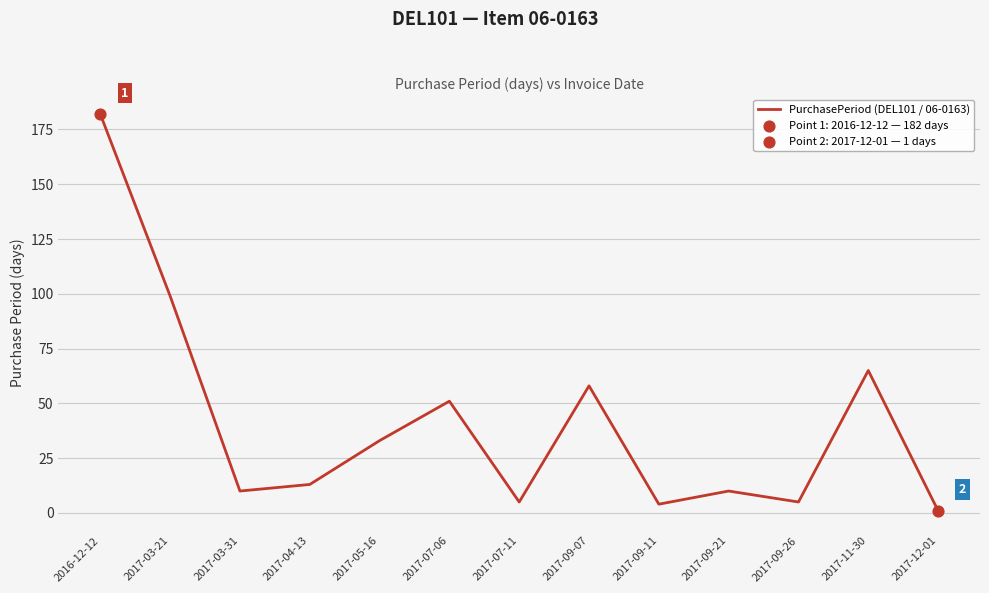

Which has a higher value, 2017-09-11 or 2017-05-16?

2017-05-16